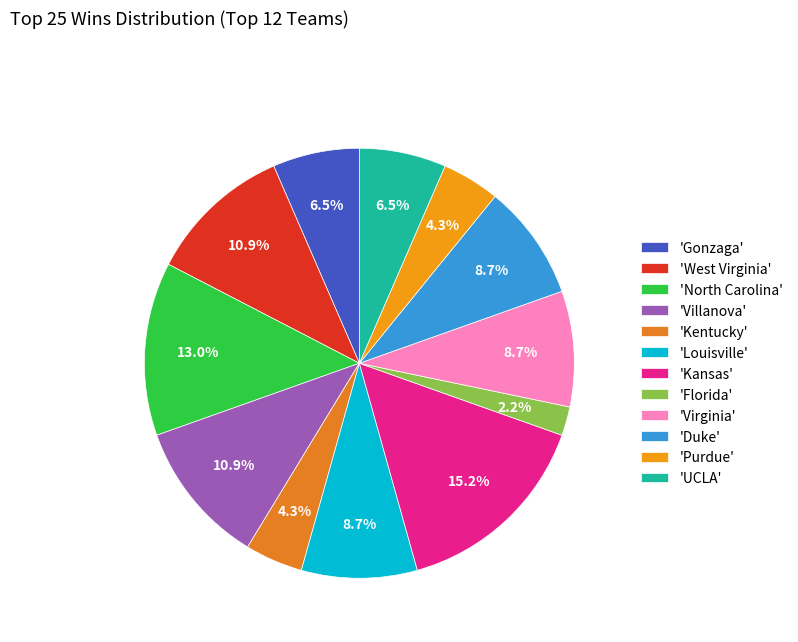

How many segments does this pie chart have?

12